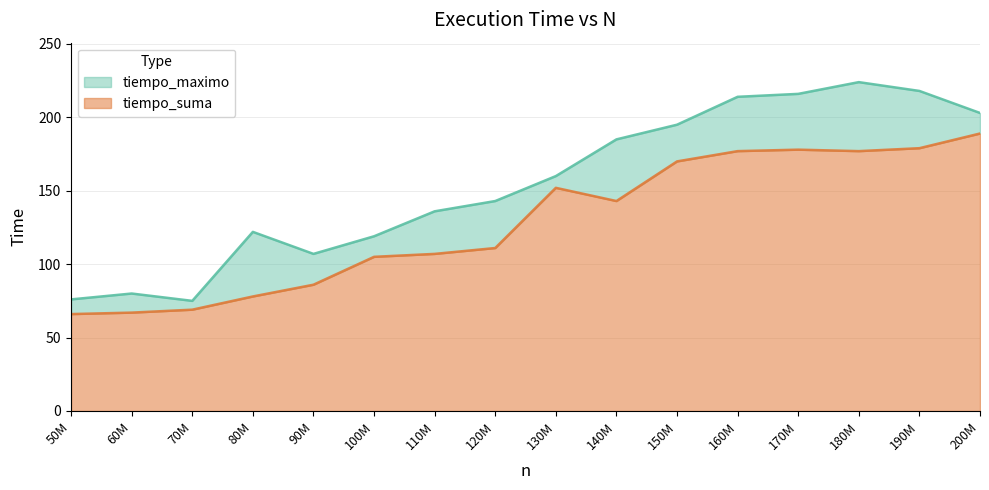

Rank the series by their average value, from highest to lowest.

tiempo_maximo, tiempo_suma